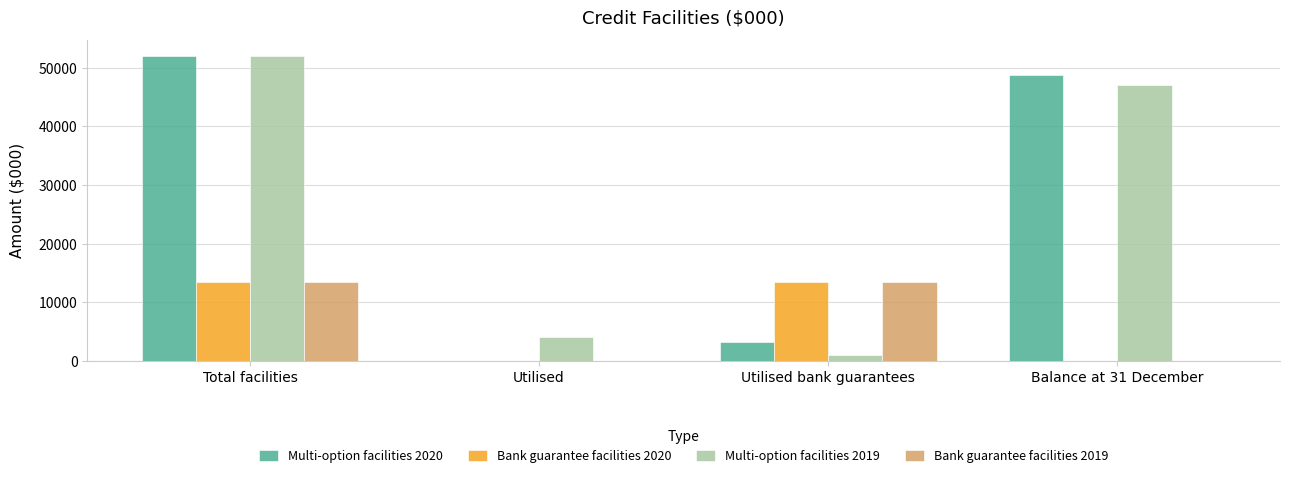

At which category is the sum across all series the highest?

Total facilities